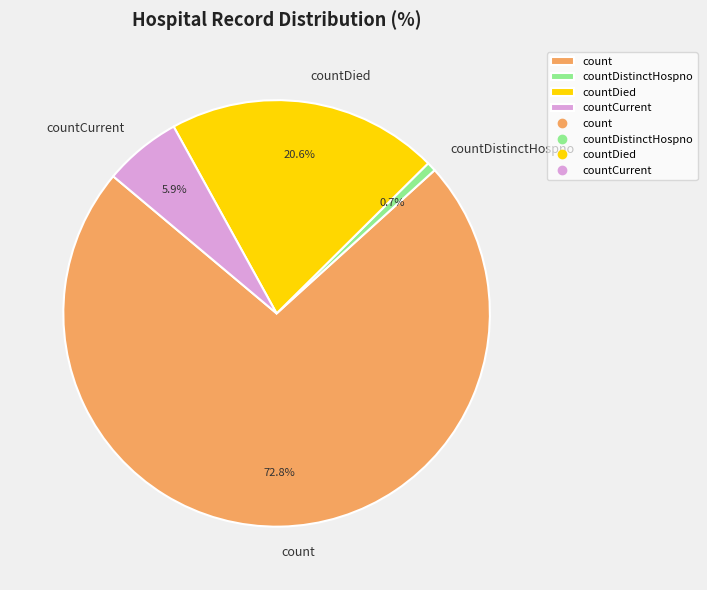

To the nearest percent, what is the difference between the countDistinctHospno and countDied slice percentages?

20%